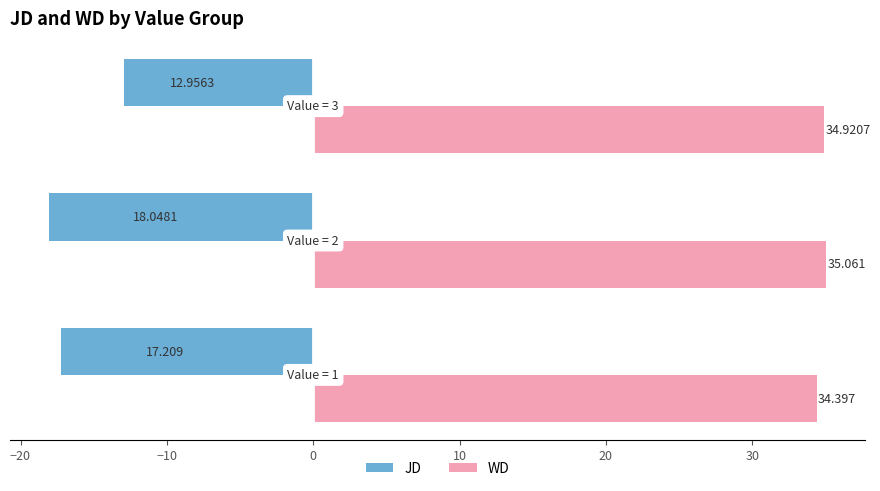

List the series in order of their peak value, lowest first.

JD, WD